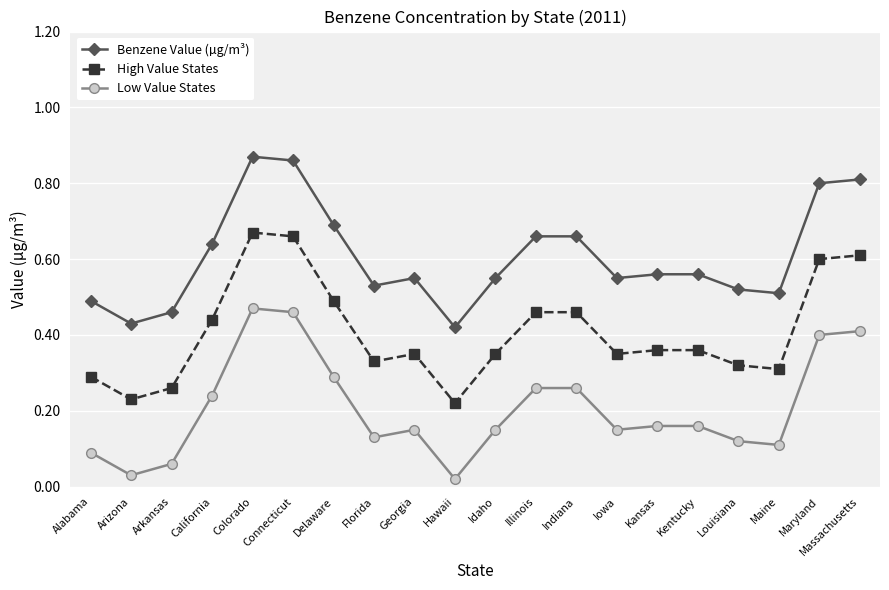

True or false: Benzene Value (µg/m³) has more than 1 interior local peaks.

True